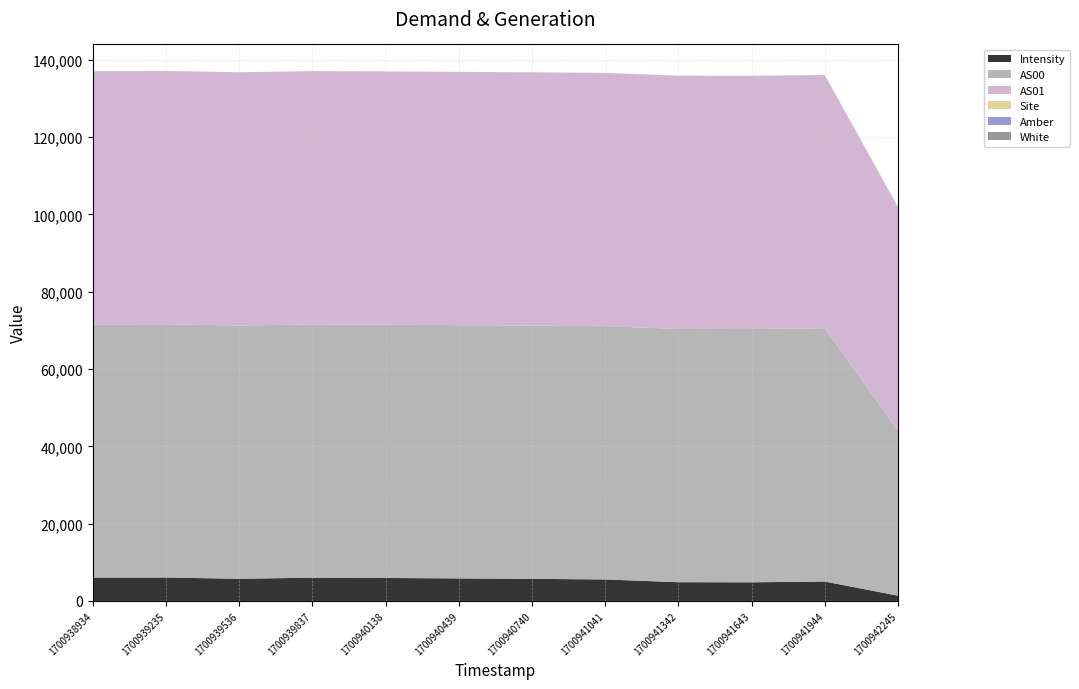

Reading left to right, transcribe all the data shown in this chart.

Intensity: 6031.1	6065.9	5729.5	6019.6	5944.7	5829.6	5715.8	5564.1	4849.2	4821.7	5019.8	1359.3
AS00: 65535.0	65535.0	65535.0	65535.0	65535.0	65535.0	65535.0	65535.0	65535.0	65535.0	65535.0	42649.0
AS01: 65535.0	65535.0	65535.0	65535.0	65535.0	65535.0	65535.0	65535.0	65535.0	65535.0	65535.0	57927.0
Site: 10.0	10.0	10.0	10.0	10.0	10.0	10.0	10.0	10.0	10.0	10.0	10.0
Amber: 1.0	1.0	1.0	1.0	1.0	1.0	1.0	1.0	1.0	1.0	1.0	1.0
White: 1.0	1.0	1.0	1.0	1.0	1.0	1.0	1.0	1.0	1.0	1.0	1.0